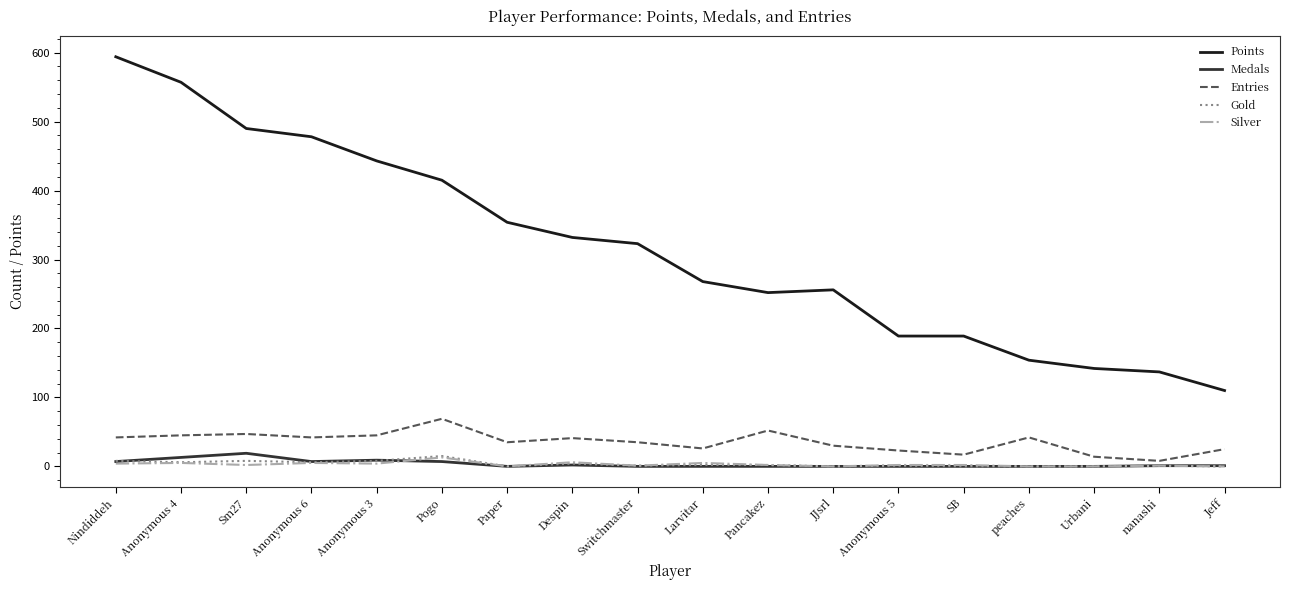

True or false: Silver has a value of 0 at JJsrl.

True